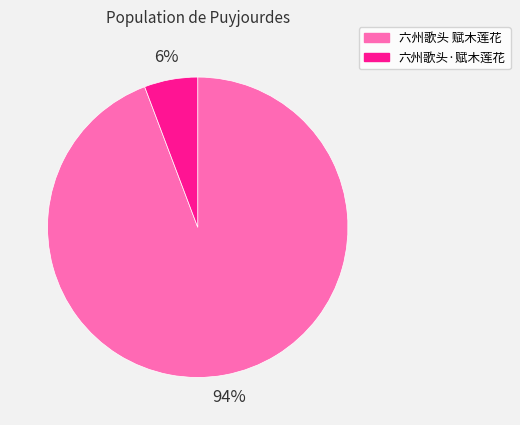

How many slices are in this pie chart?

2